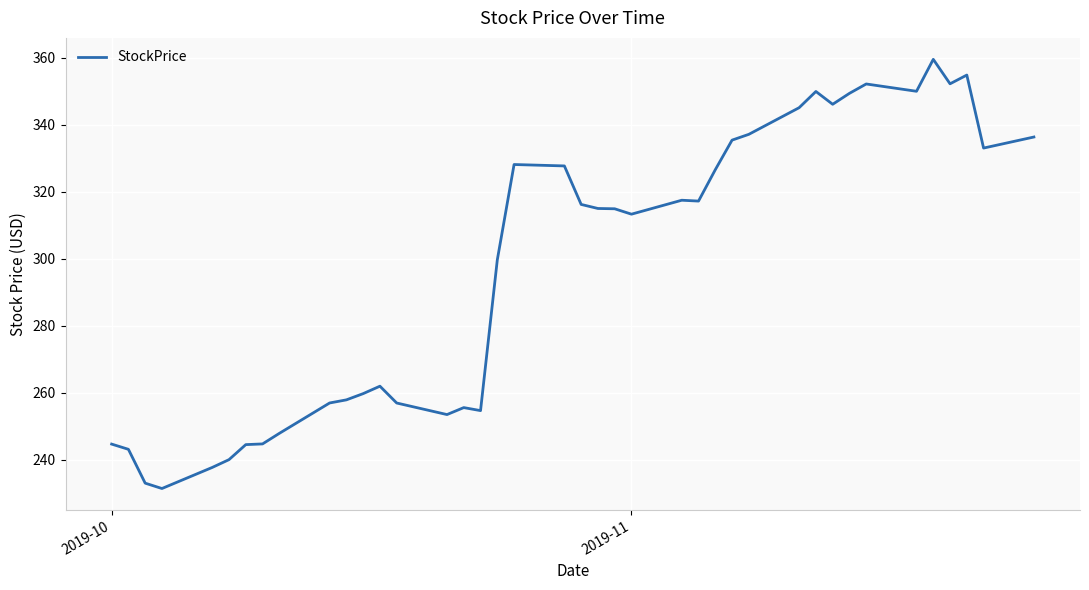

Does the chart have visible grid lines?

Yes